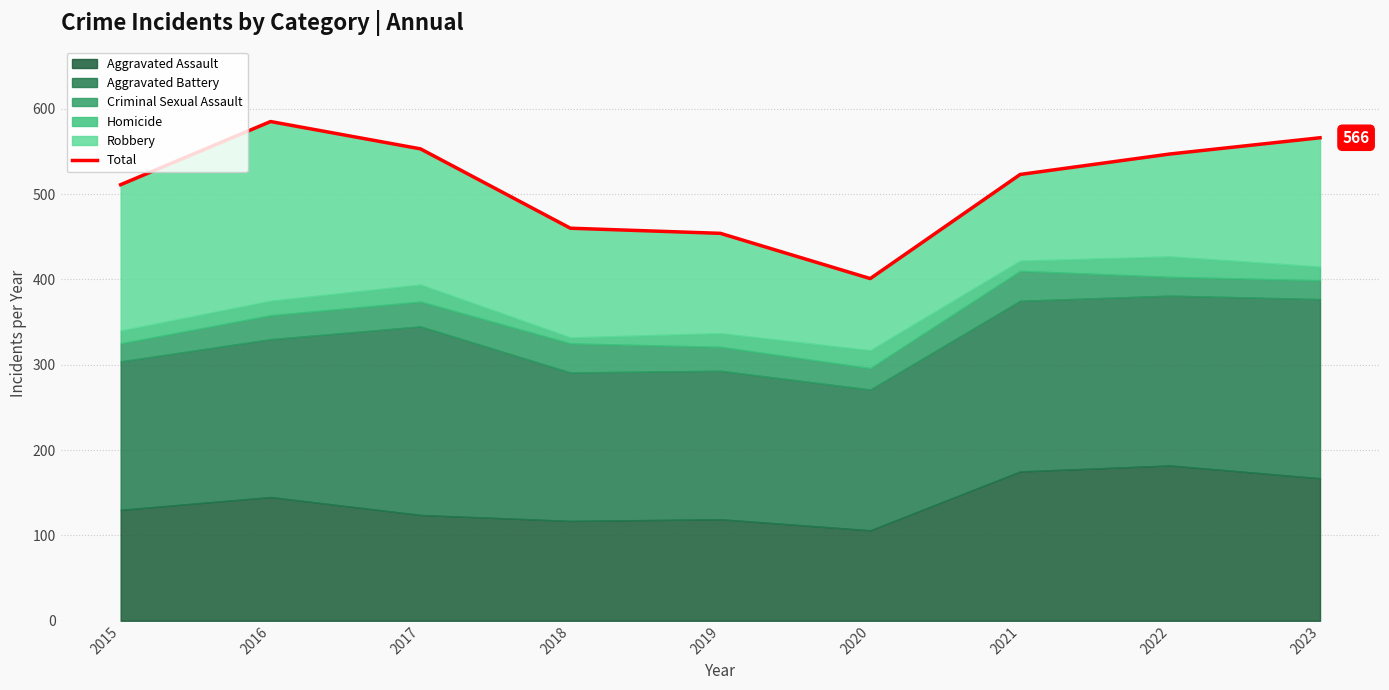

Rank the categories by value from lowest to highest.

2020, 2019, 2018, 2015, 2021, 2022, 2017, 2023, 2016